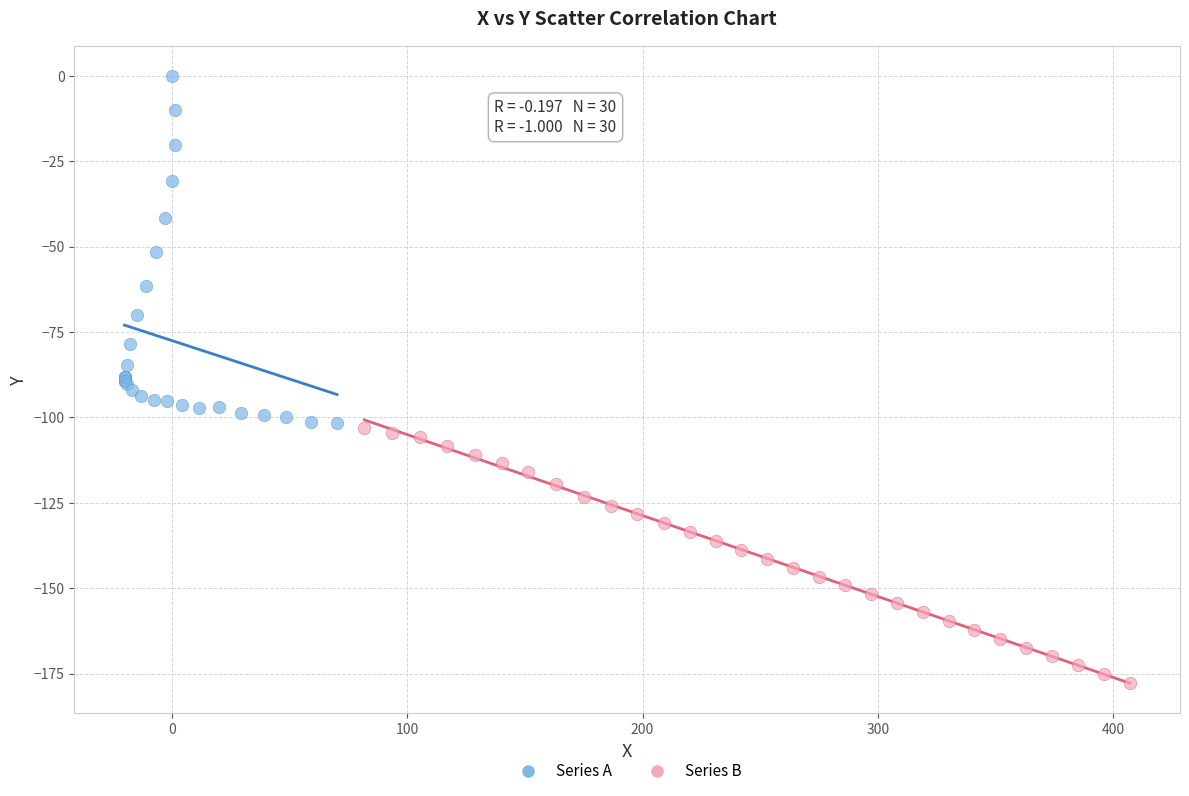

Which series reaches the minimum Y coordinate?

Series B